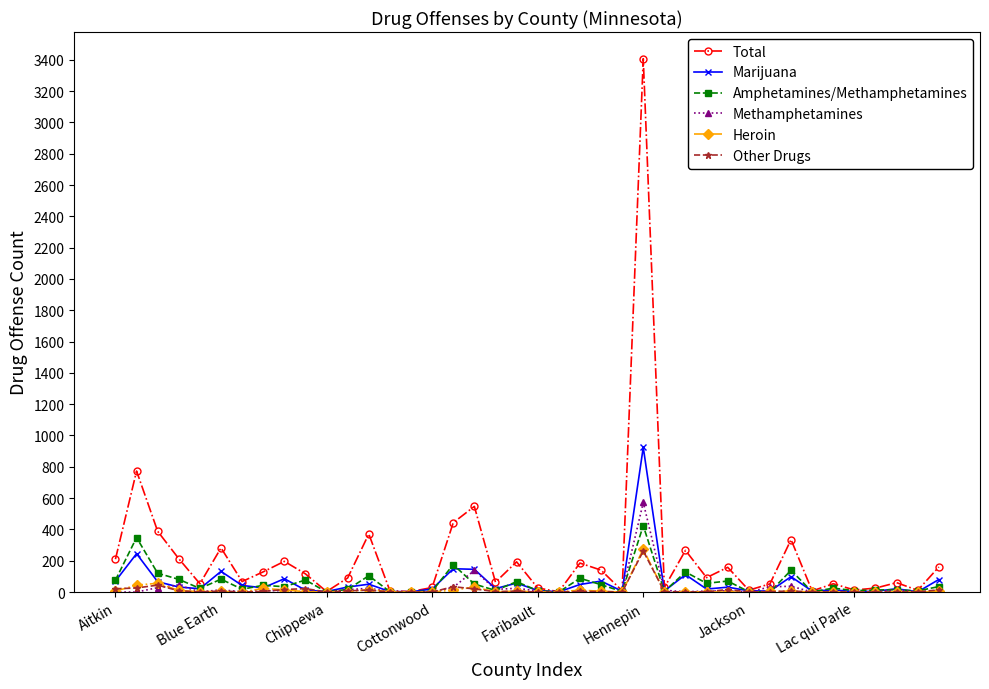

Which series has the largest total across all categories?

Total